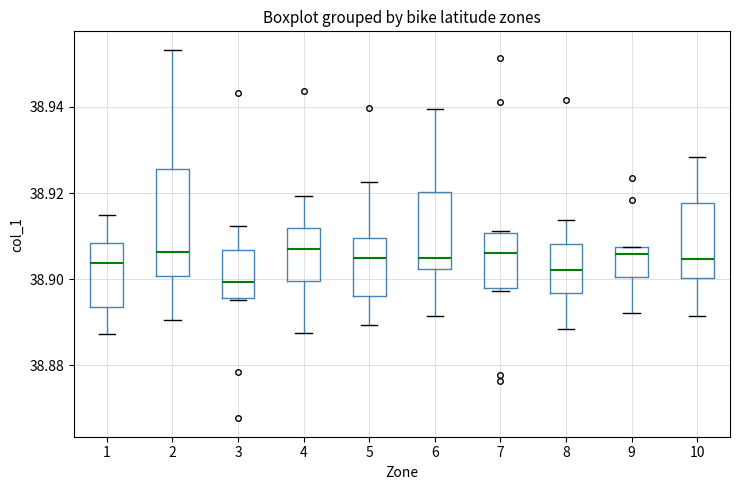

Which box is the tallest, from its lower edge to its upper edge?

2